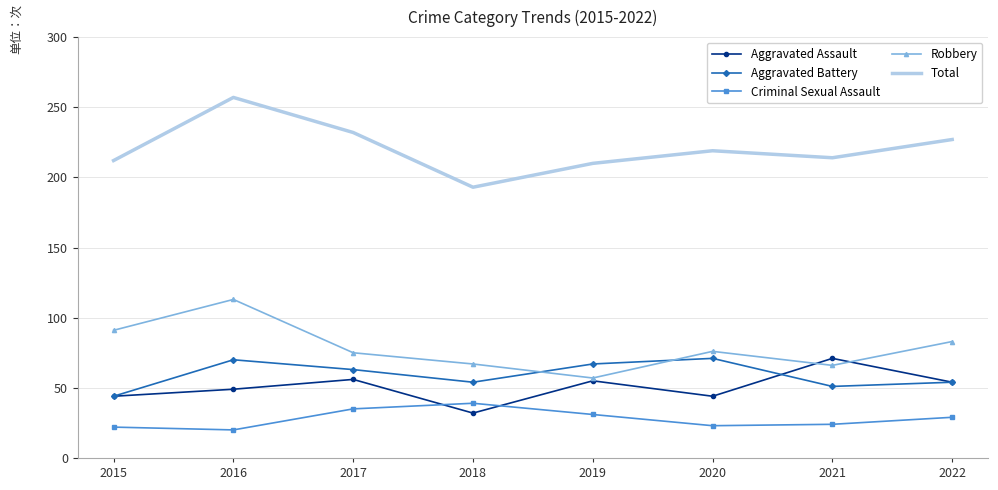

What is the approximate value of Aggravated Assault at 2016?

49